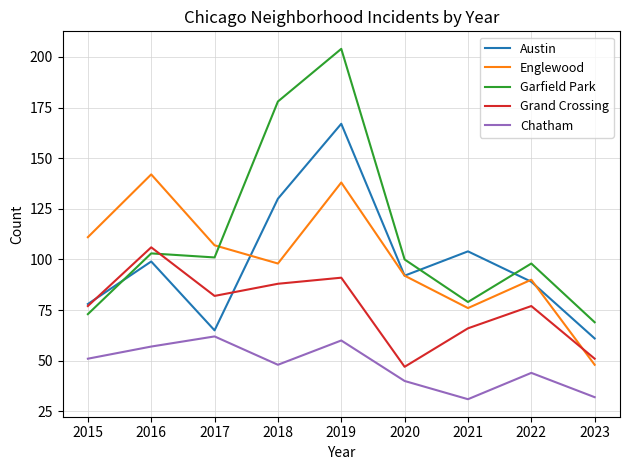

What is the difference between the maximum and second lowest values in the Garfield Park series?

131